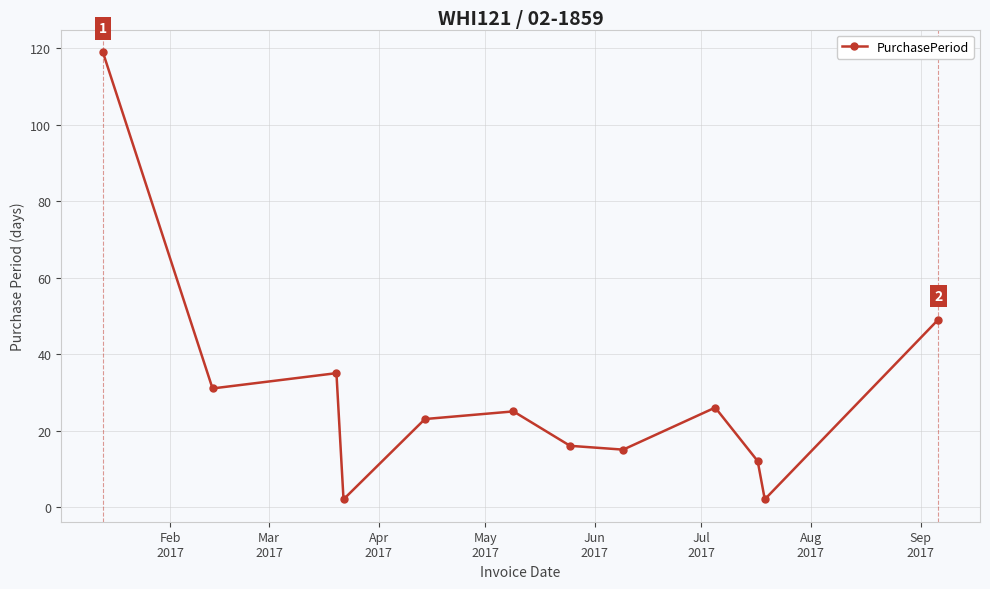

Reading left to right, what are all the values shown in this chart?

119	31	35	2	23	25	16	15	26	12	2	49